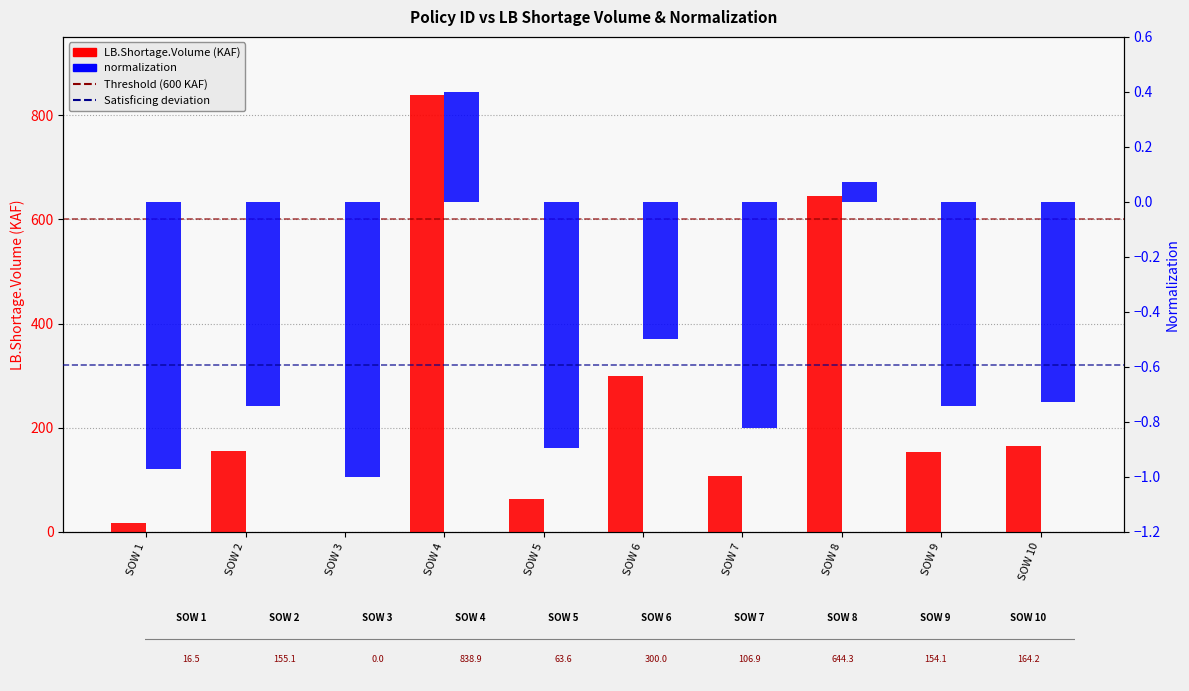

Is the value of LB.Shortage.Volume (KAF) at SOW 4 greater than the value of normalization at SOW 3?

Yes